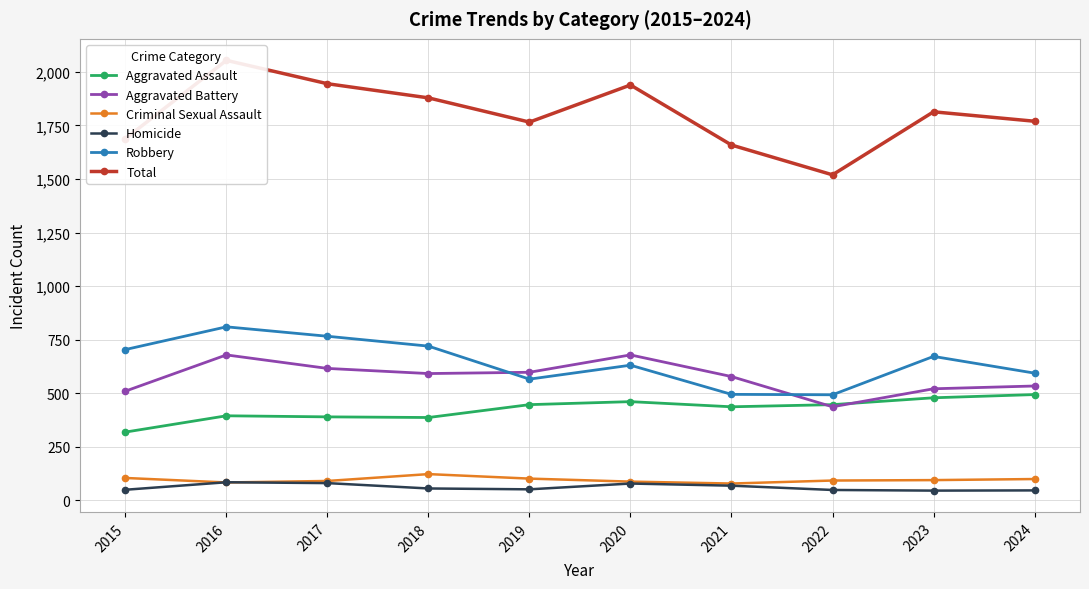

Which category has the highest value in the Aggravated Battery series?

2016